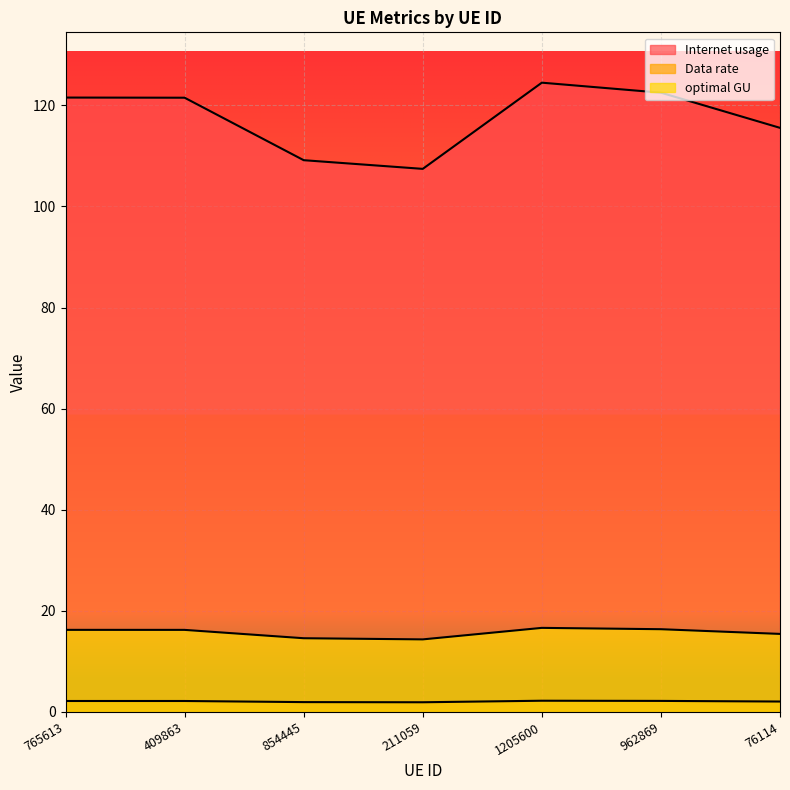

How many distinct data groups are displayed?

3